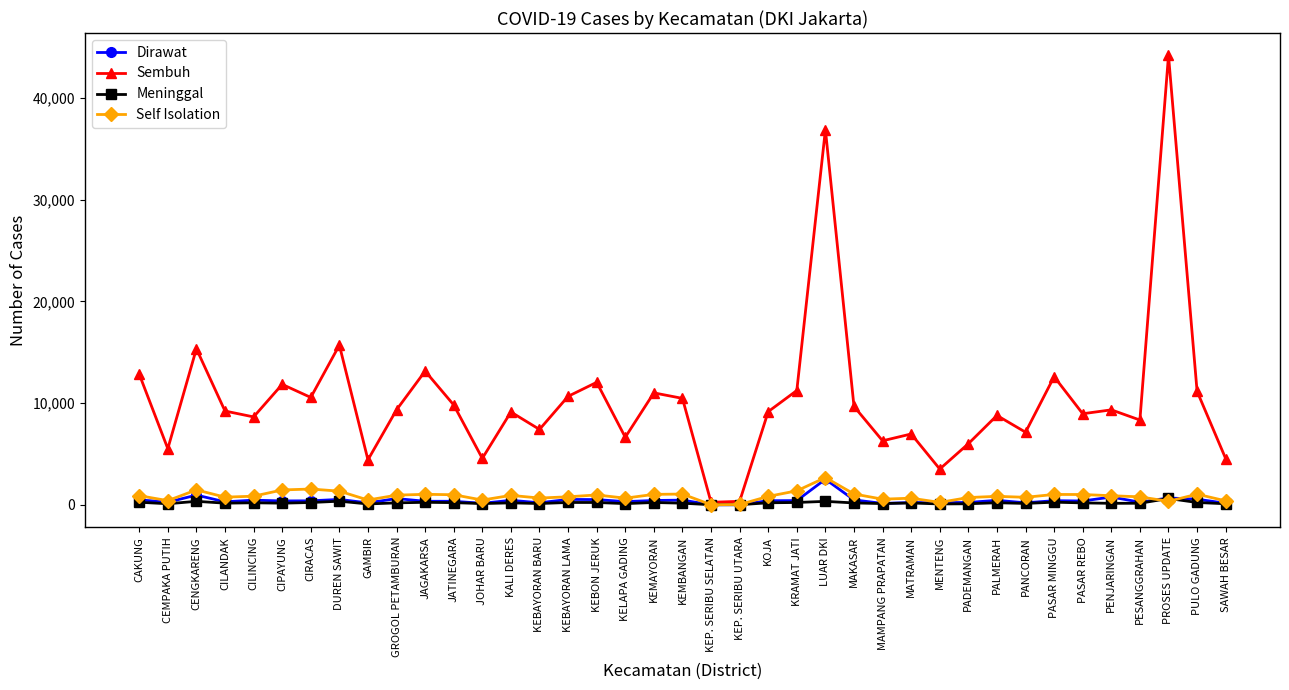

Which series has the largest total across all categories?

Sembuh